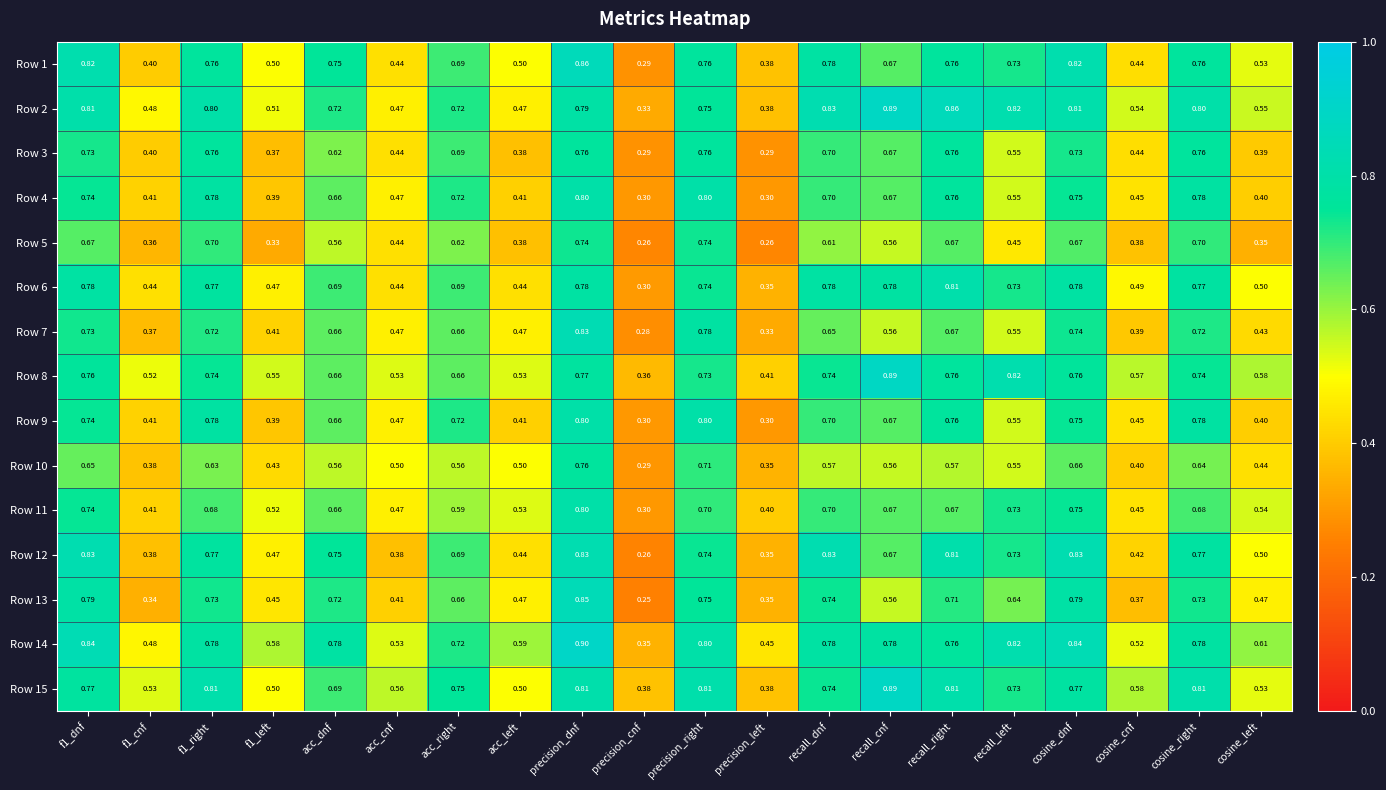

At which category is the sum across all series the highest?

precision_dnf